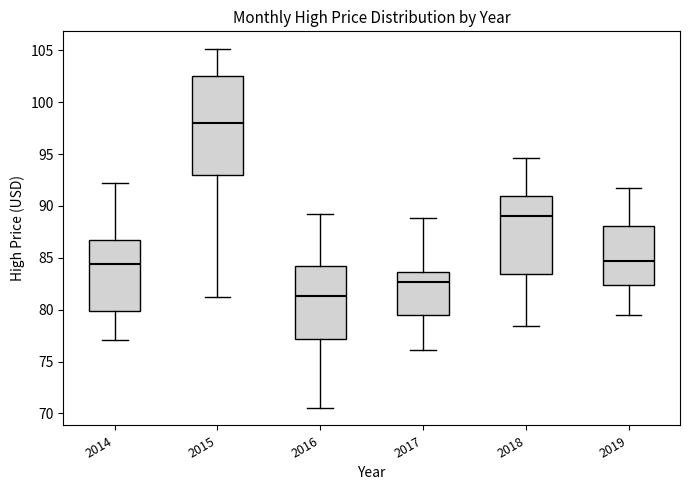

Where does the lower whisker of the box at x = 2018 end on the y-axis? The values are not printed on the chart, so give them approximately, as read against the axis.

78.5